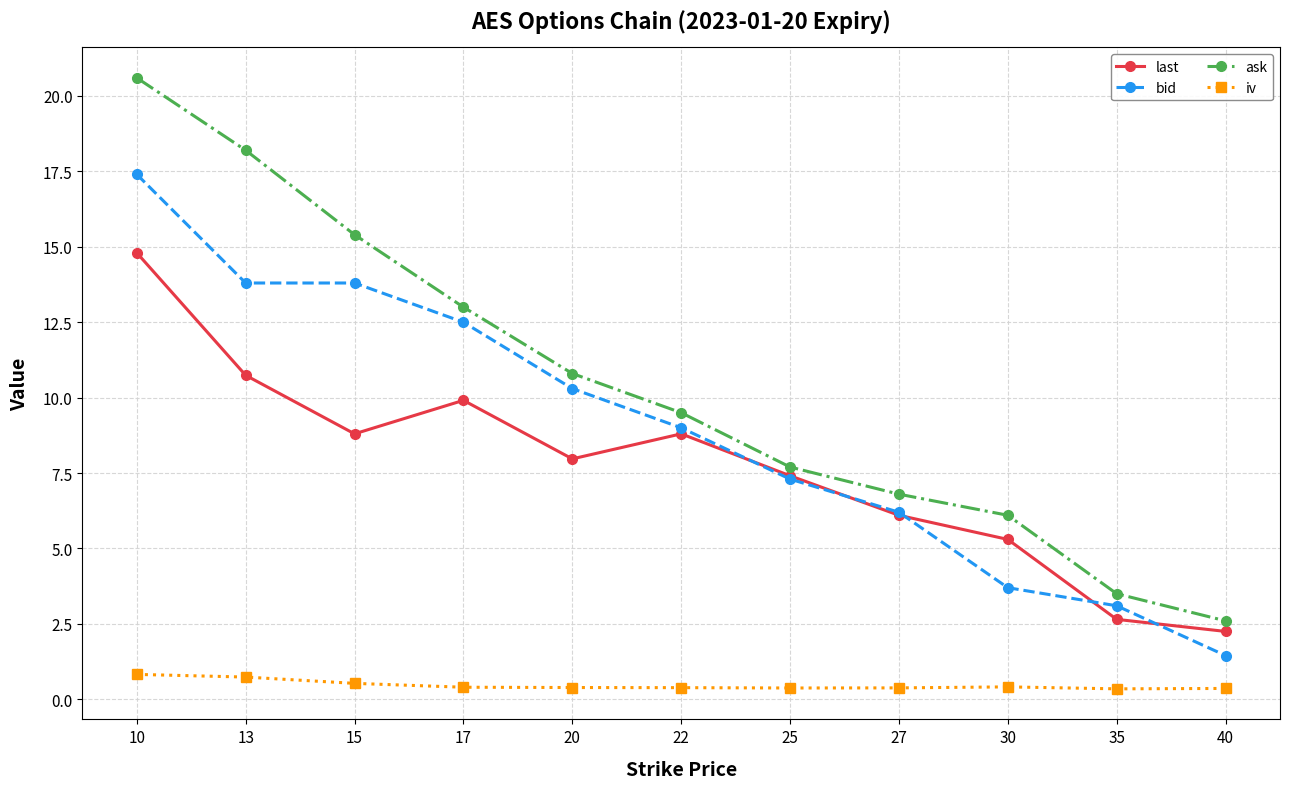

Is this an area chart (filled region under the line)?

No